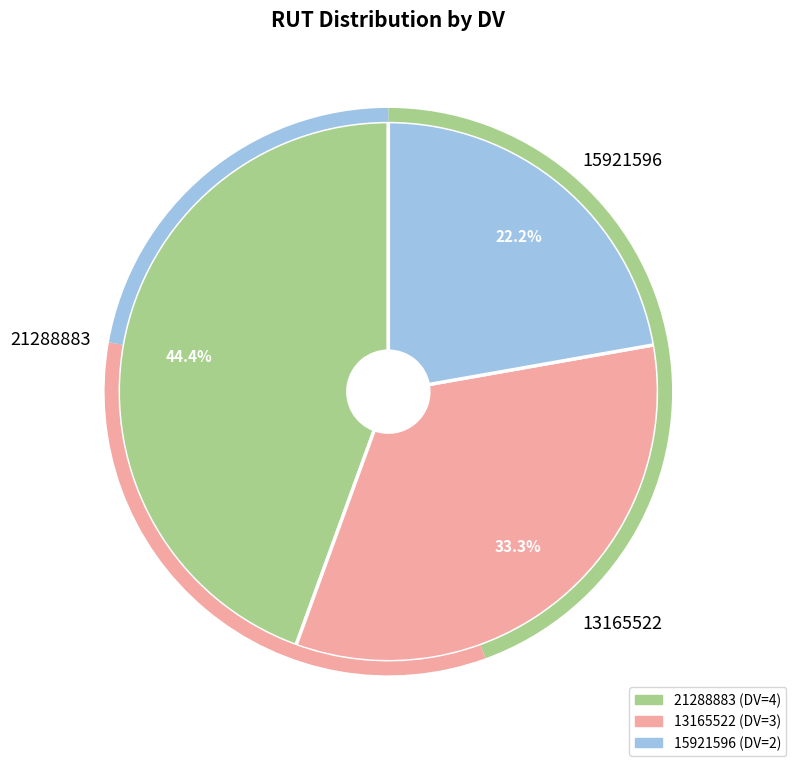

Which slice is the largest?

21288883